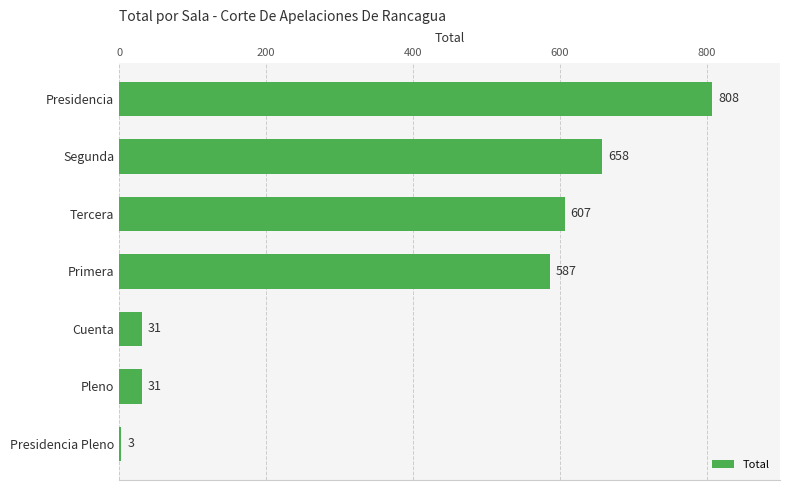

Does the chart contain stacked bars?

No